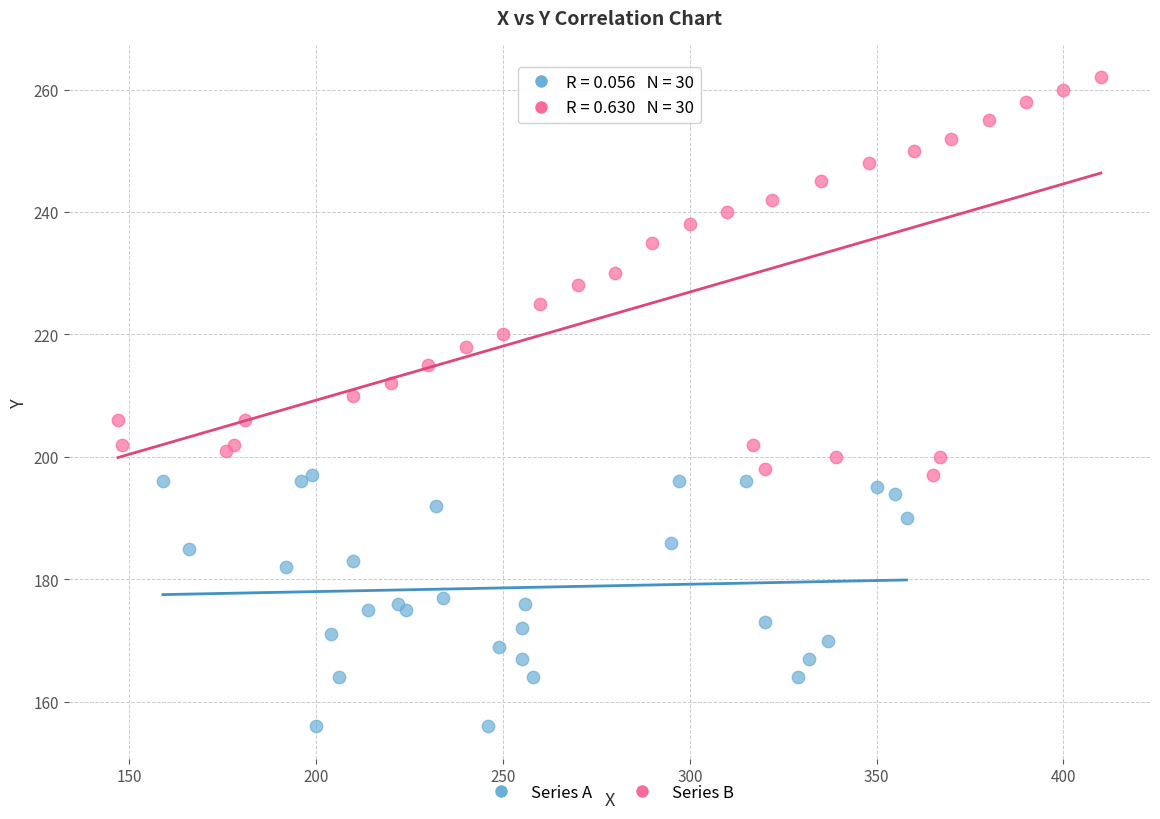

Which series reaches the maximum Y coordinate?

Series B